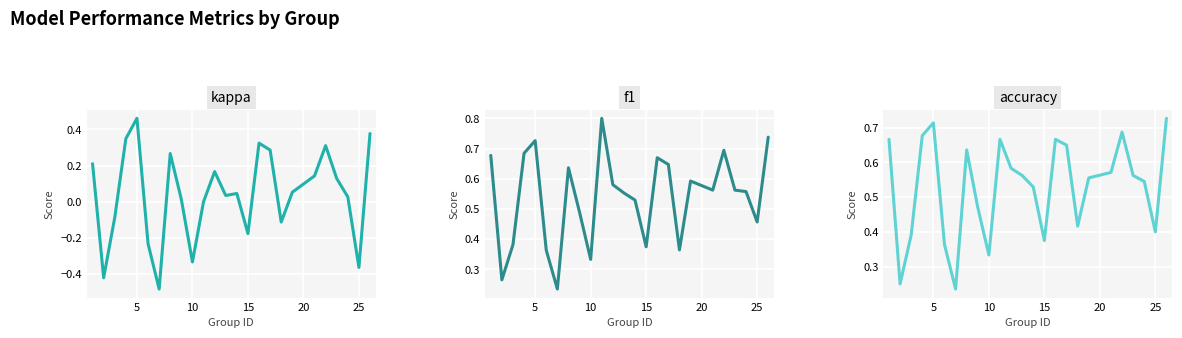

The value of f1 at 17 is 0.1. True or false?

False